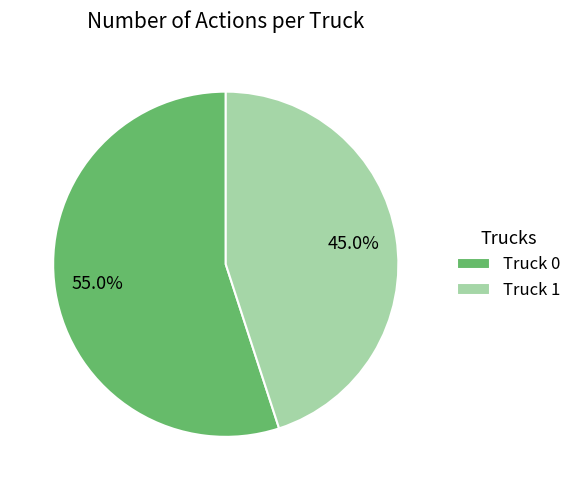

The Truck 1 slice represents 59% of the pie. True or false?

False